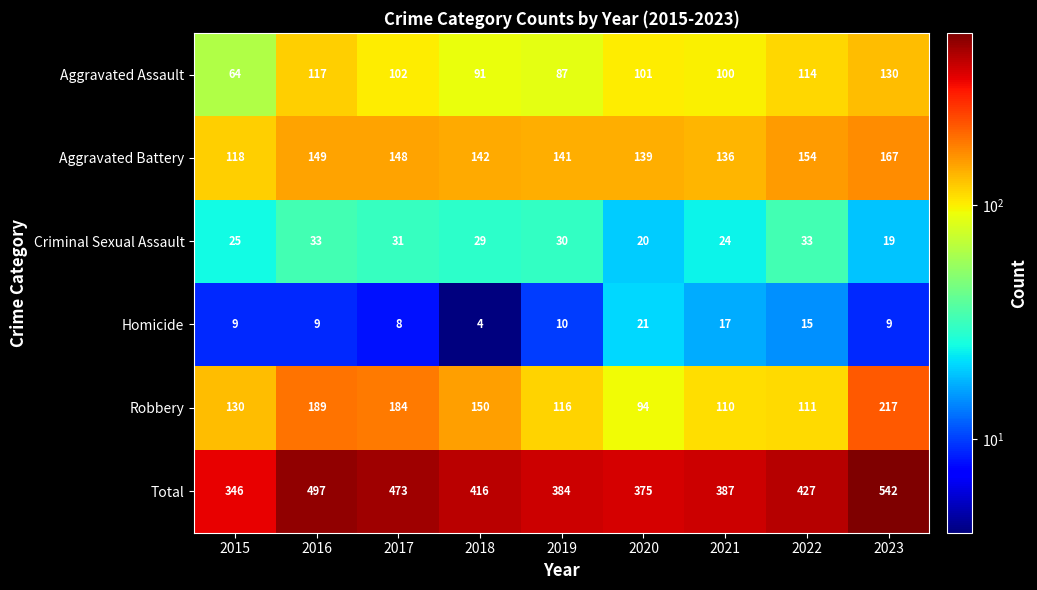

At which label does Aggravated Assault reach its peak?

2023